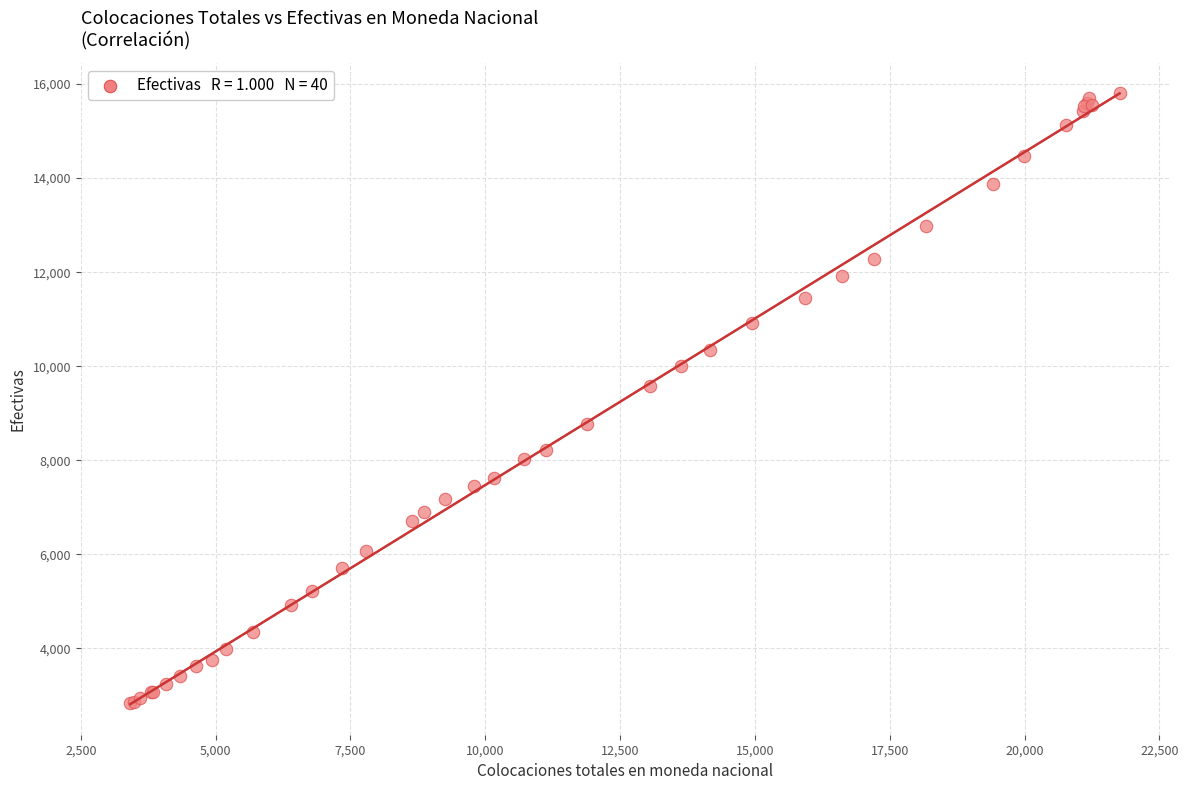

What Y value in the scatter plot is closest to 9317?

9574